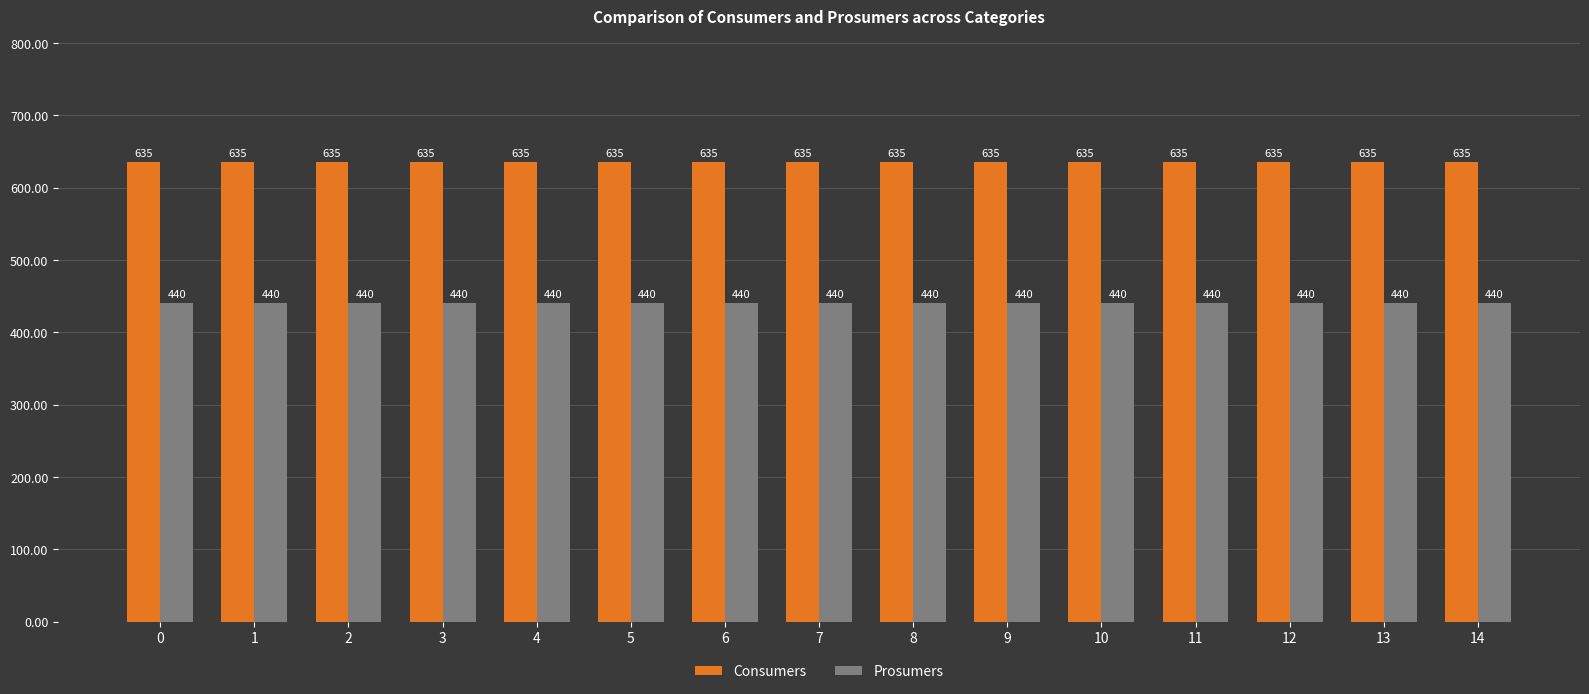

List the series in order of their peak value, lowest first.

Prosumers, Consumers